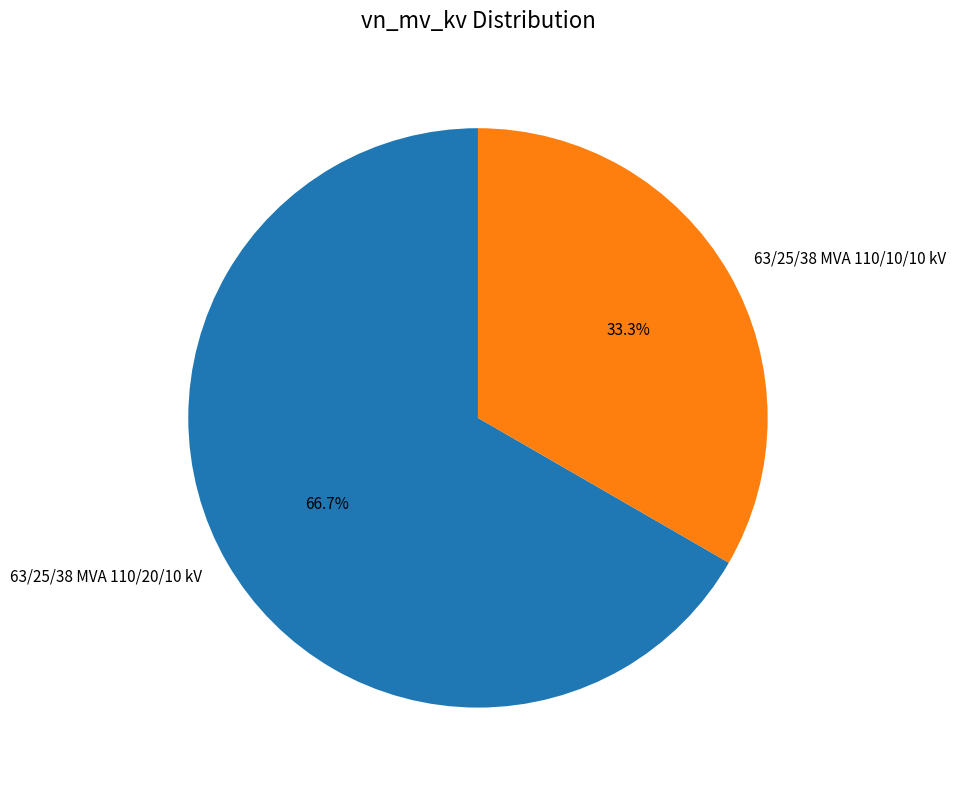

Which slice is the smallest?

63/25/38 MVA 110/10/10 kV